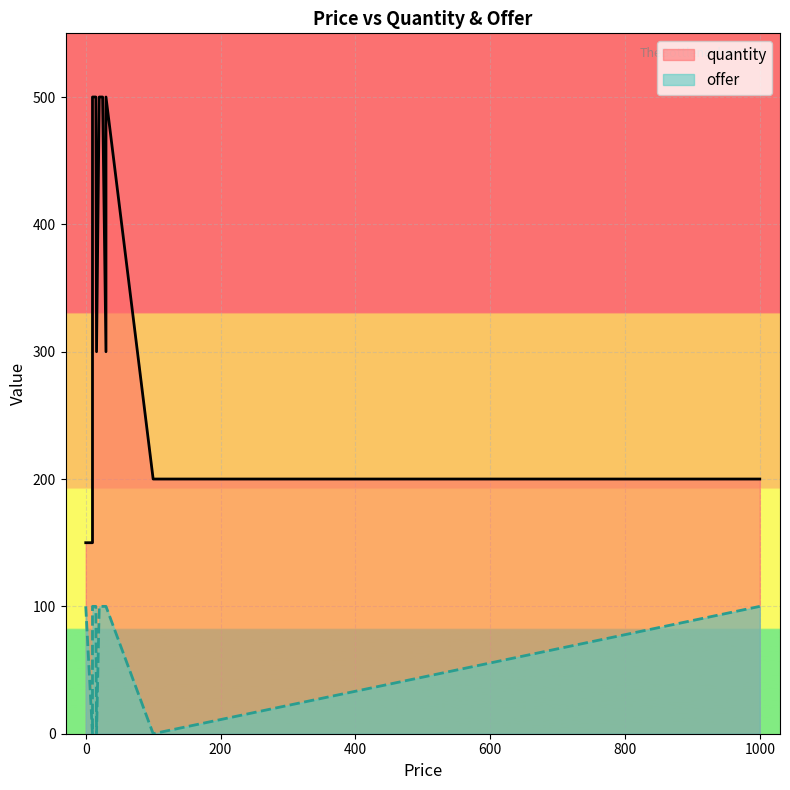

Which series changed the most between 1000 and 0?

quantity